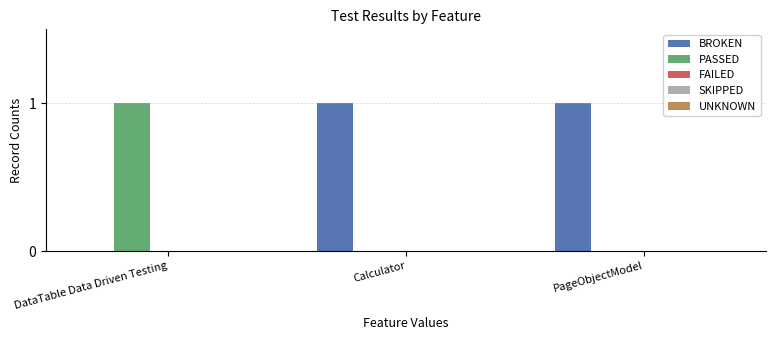

How many categories are shown in the chart?

3